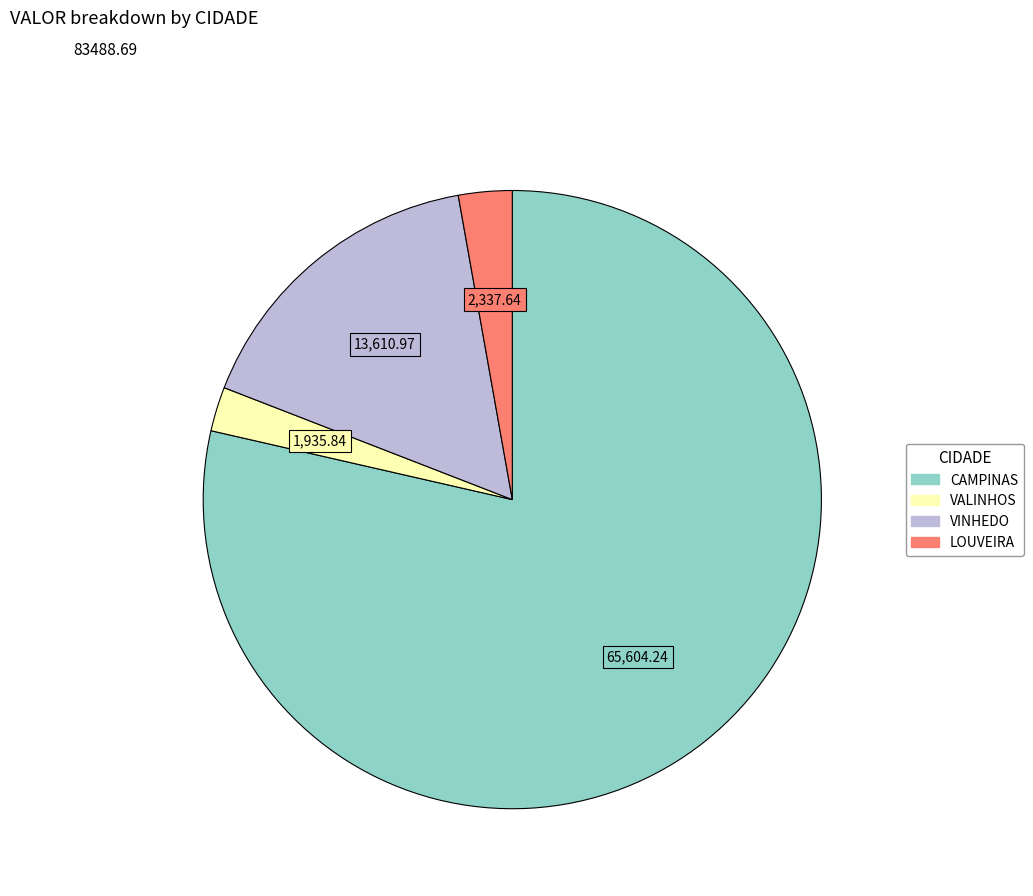

How many slices are in this pie chart?

4